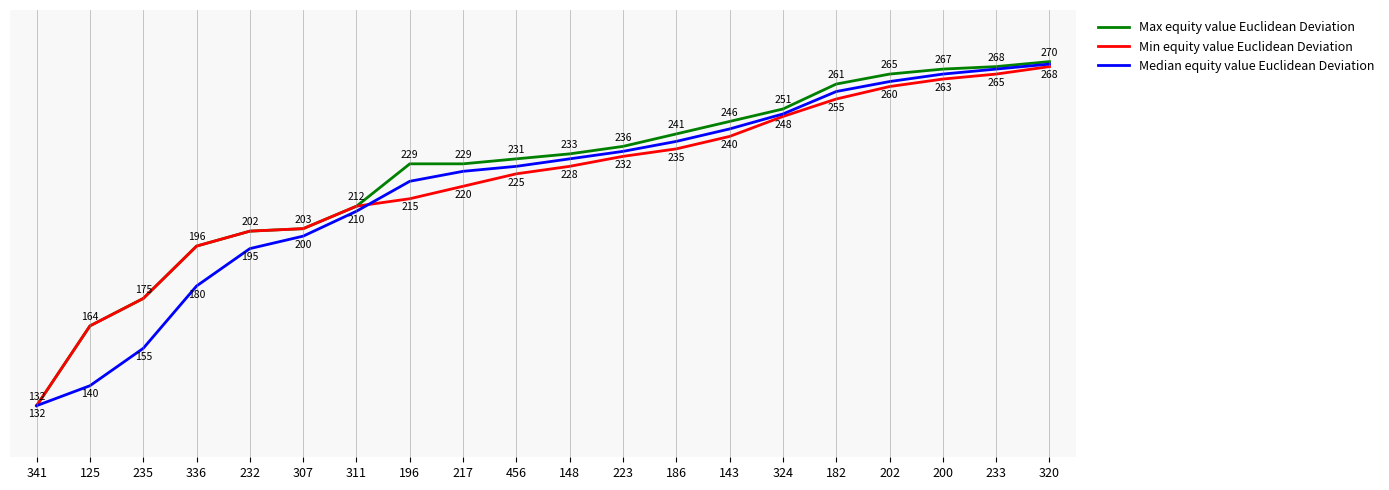

Which series has the largest total across all categories?

Max equity value Euclidean Deviation